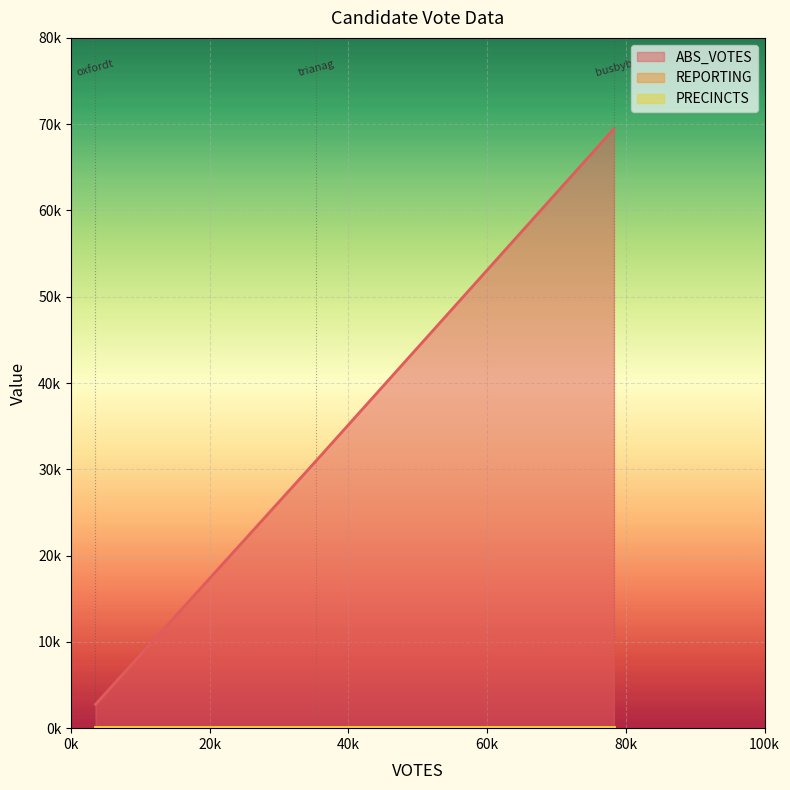

Reading left to right, transcribe all the data shown in this chart.

ABS_VOTES: busbyb=69471	oxfordt=2755	trianag=30975
REPORTING: busbyb=98	oxfordt=98	trianag=98
PRECINCTS: busbyb=98	oxfordt=98	trianag=98